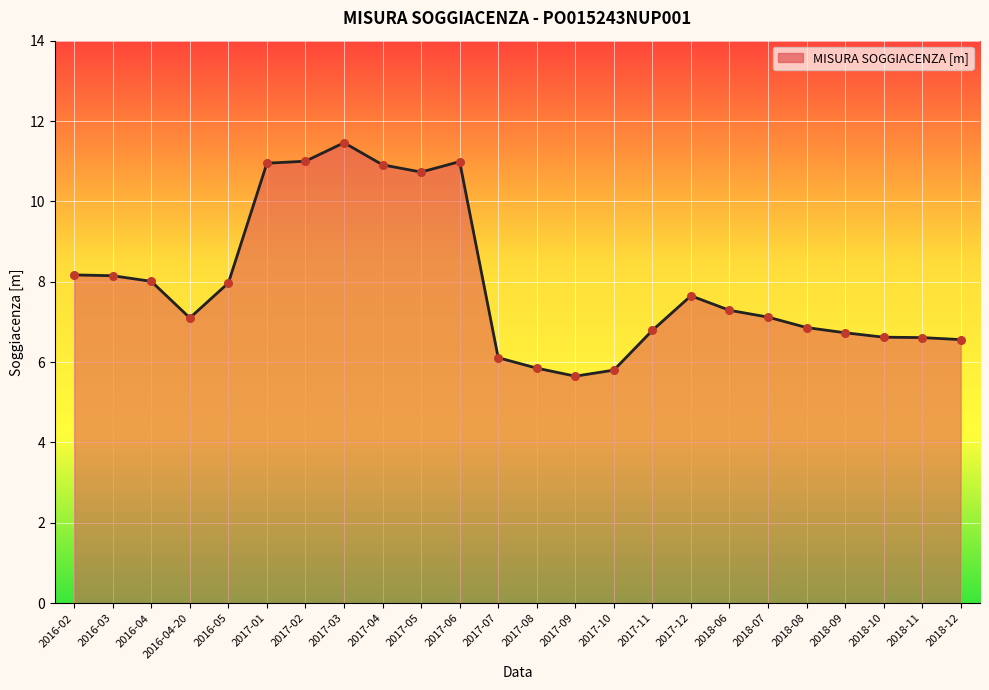

Approximately how many times larger is the value at 2017-08 compared to 2018-11?

0.9